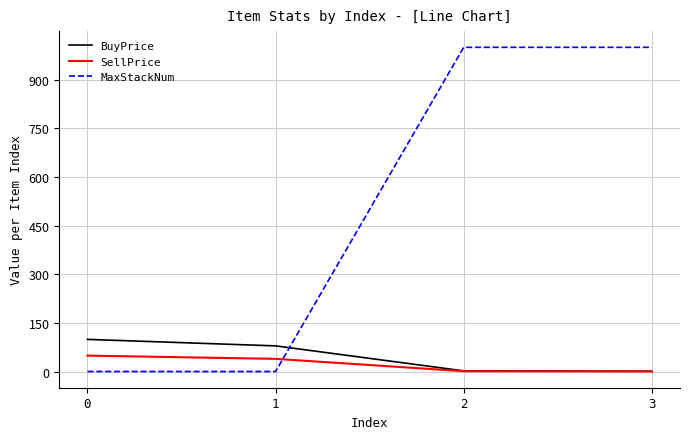

Which series has the widest spread of values?

MaxStackNum